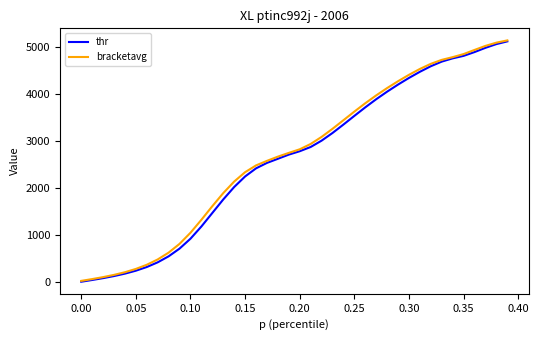

What is the maximum value for bracketavg?

5139.2